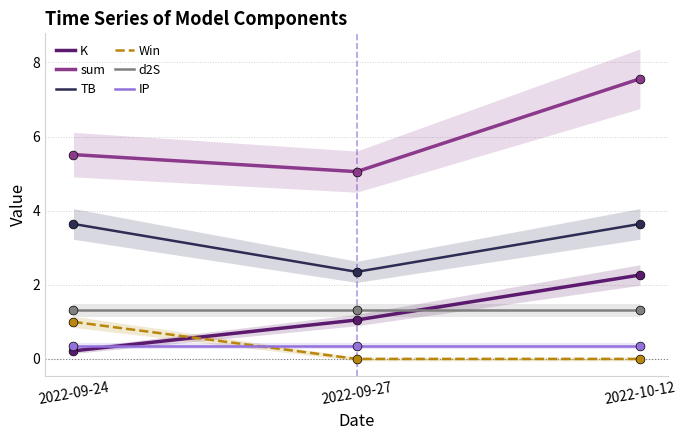

At which category is the sum across all series the highest?

2022-10-12